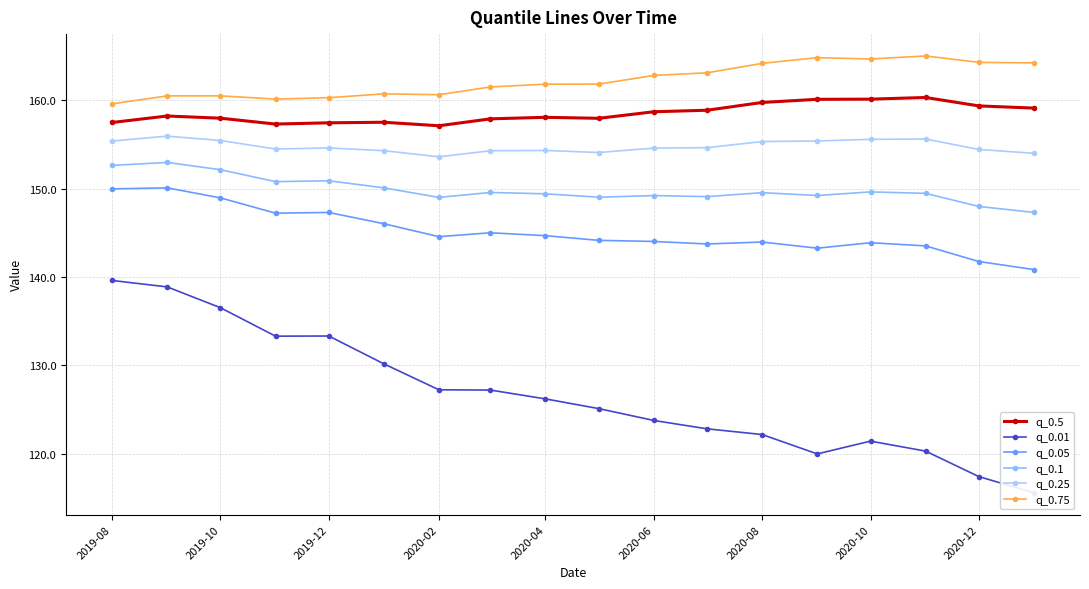

Reading right to left, list all the values displayed in this chart.

q_0.5: 159.1	159.3	160.3	160.1	160.1	159.7	158.9	158.7	157.9	158.1	157.9	157.1	157.5	157.4	157.3	158.0	158.2	157.5
q_0.01: 115.6	117.4	120.3	121.4	120.0	122.2	122.8	123.8	125.1	126.2	127.2	127.2	130.2	133.3	133.3	136.5	138.9	139.6
q_0.05: 140.8	141.7	143.5	143.9	143.3	143.9	143.7	144.0	144.1	144.7	145.0	144.6	146.0	147.3	147.2	148.9	150.1	150.0
q_0.1: 147.3	148.0	149.5	149.6	149.2	149.5	149.1	149.2	149.0	149.4	149.6	149.0	150.1	150.9	150.8	152.1	152.9	152.6
q_0.25: 154.0	154.4	155.6	155.6	155.4	155.3	154.6	154.6	154.1	154.3	154.3	153.6	154.3	154.6	154.5	155.4	155.9	155.4
q_0.75: 164.2	164.3	165.0	164.6	164.8	164.2	163.1	162.8	161.8	161.8	161.5	160.6	160.7	160.3	160.1	160.5	160.5	159.6